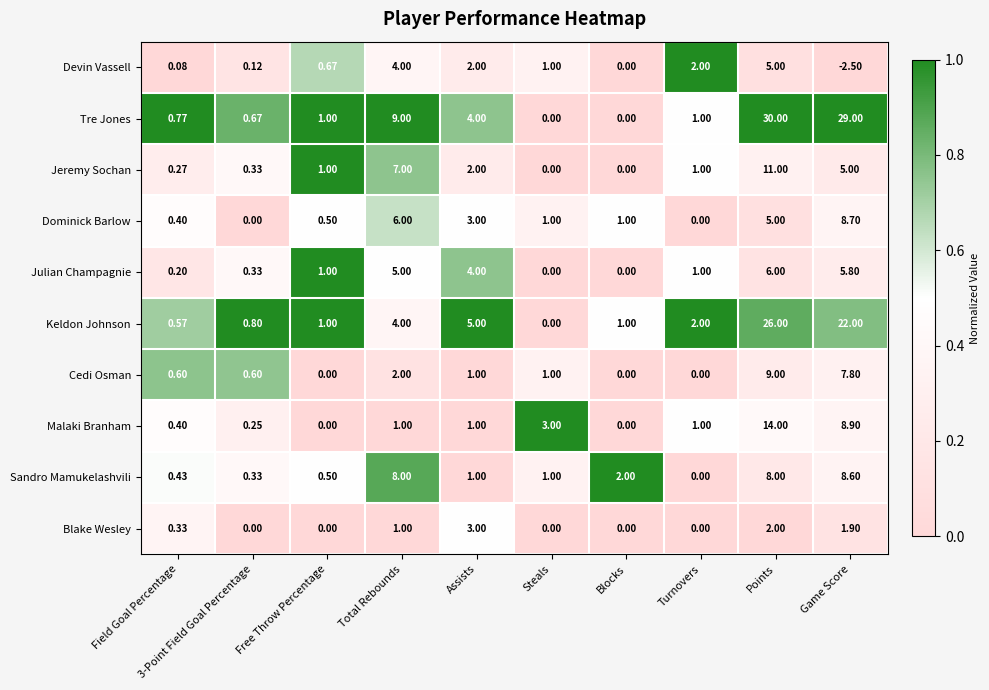

At which category does the chart reach its minimum across all series?

Game Score